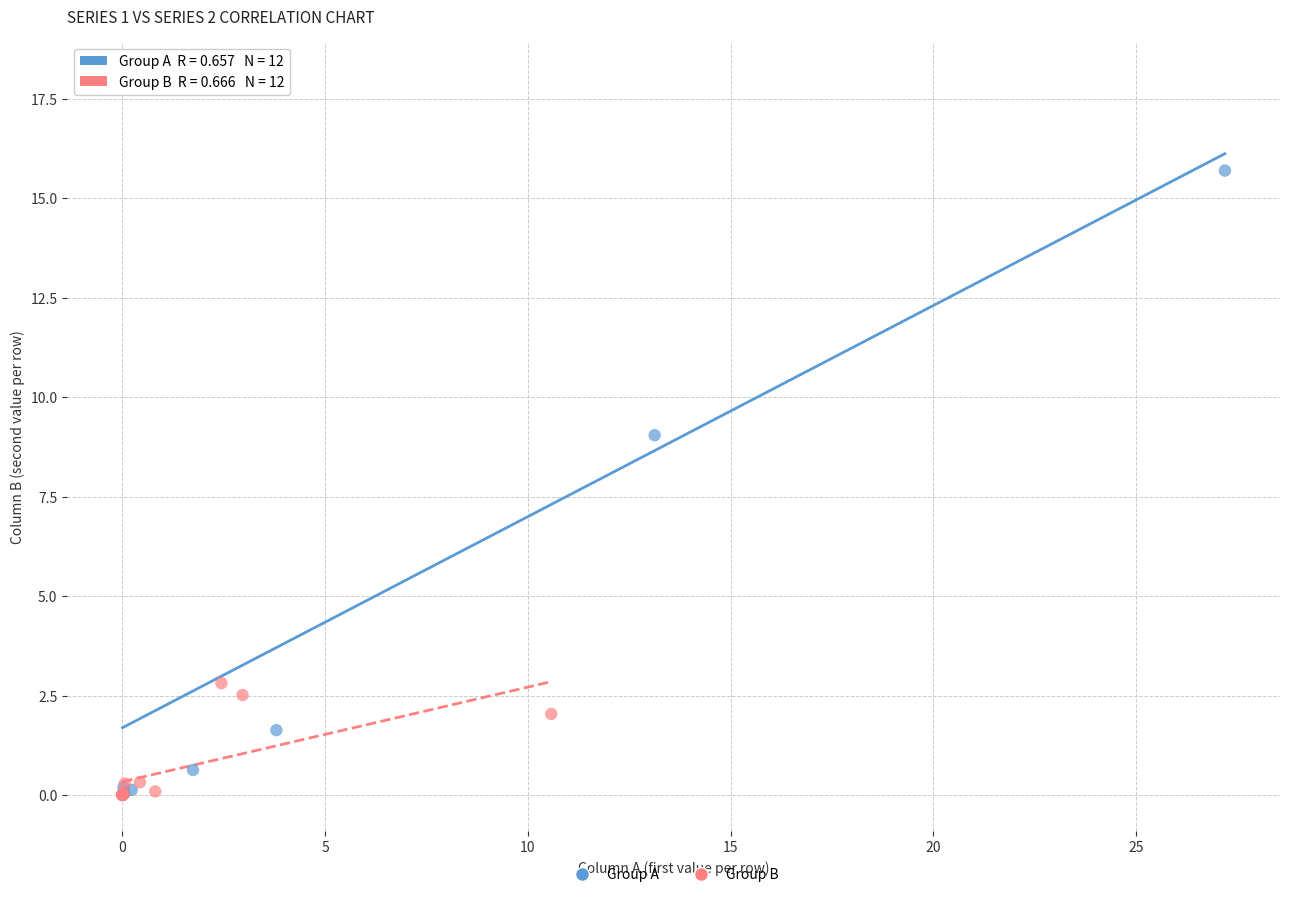

Which series contains the highest Y value?

Group A